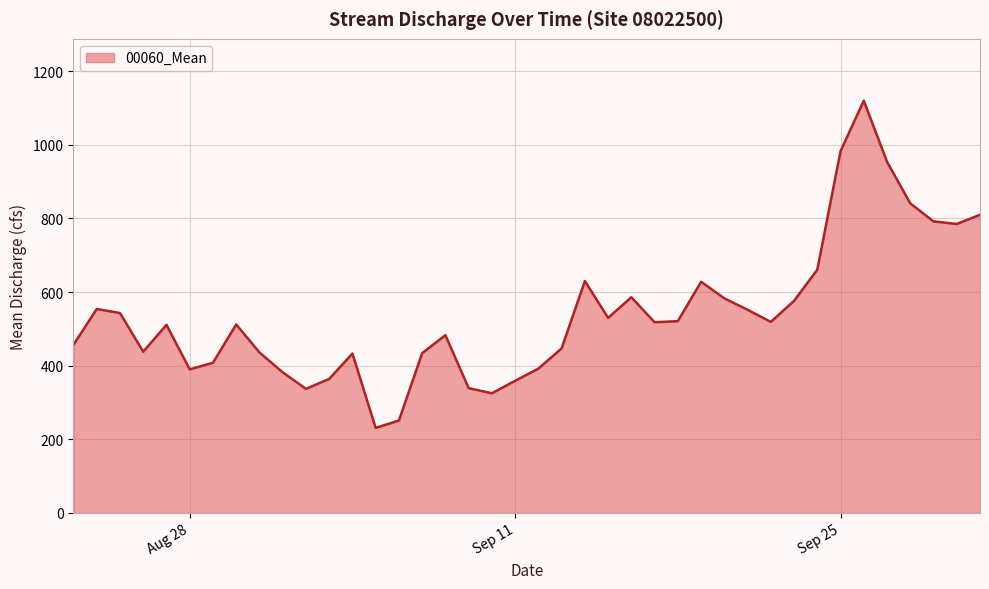

What is the maximum value shown in the chart?

1120